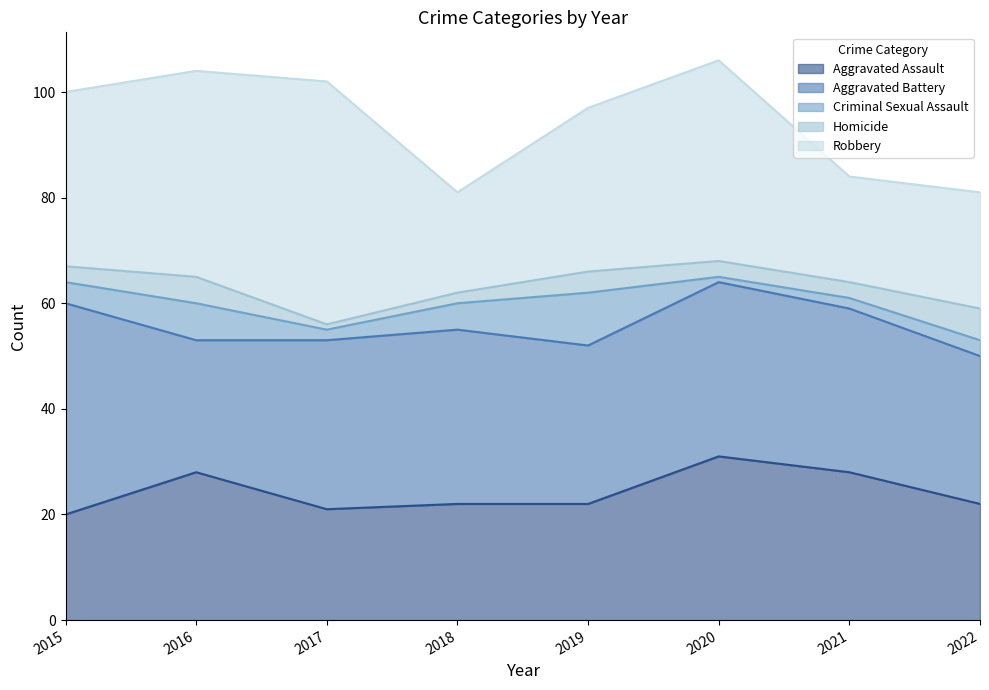

Is the value of Aggravated Assault at 2017 greater than the value of Aggravated Battery at 2018?

No